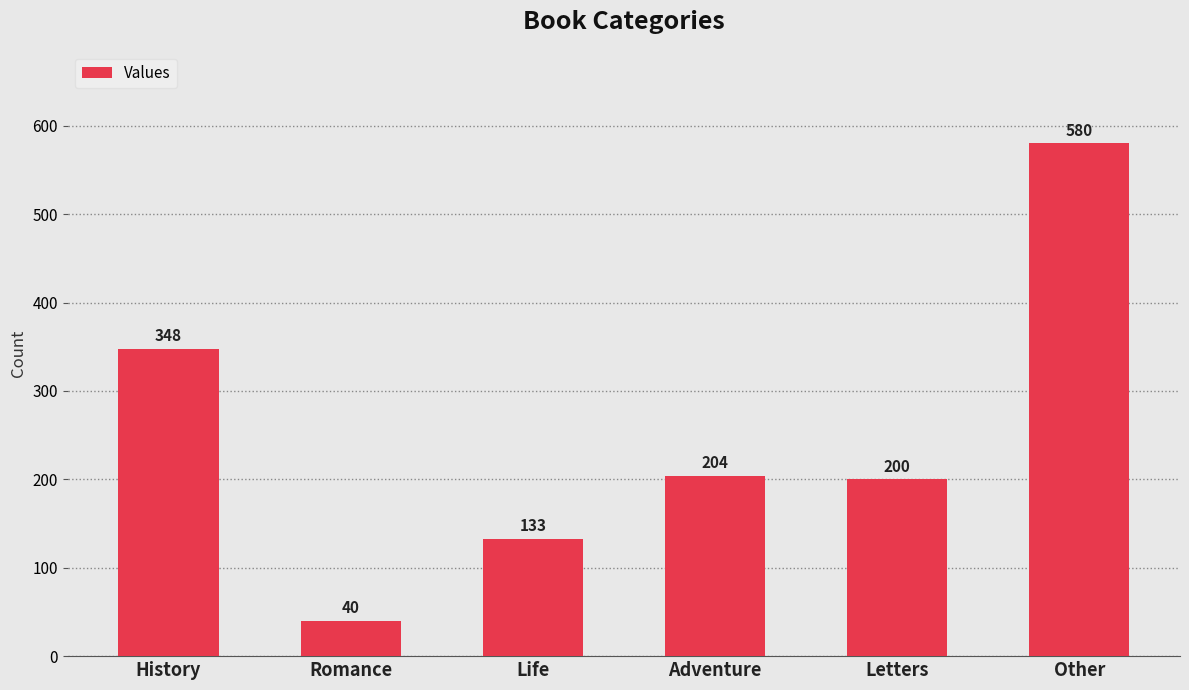

What is the difference between the second highest and minimum values?

308